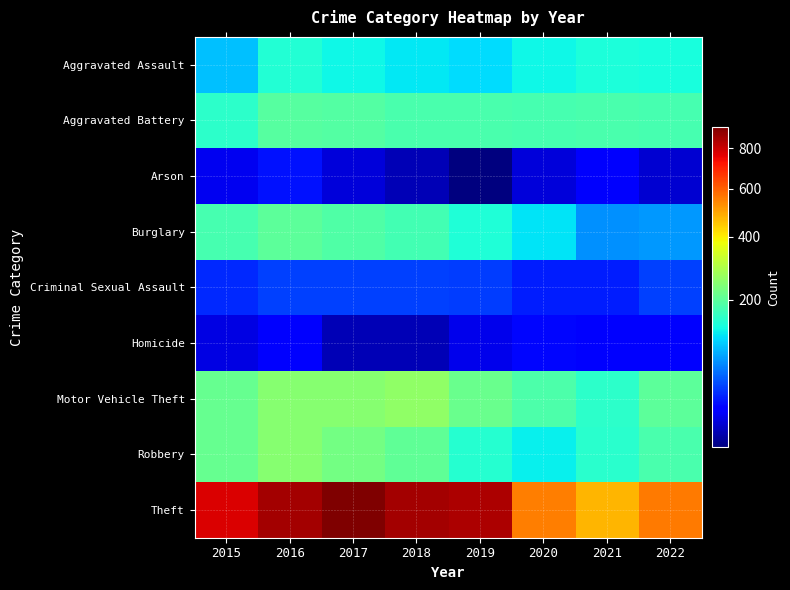

Rank the series by their maximum value, from highest to lowest.

Theft, Motor Vehicle Theft, Robbery, Burglary, Aggravated Battery, Aggravated Assault, Criminal Sexual Assault, Arson, Homicide